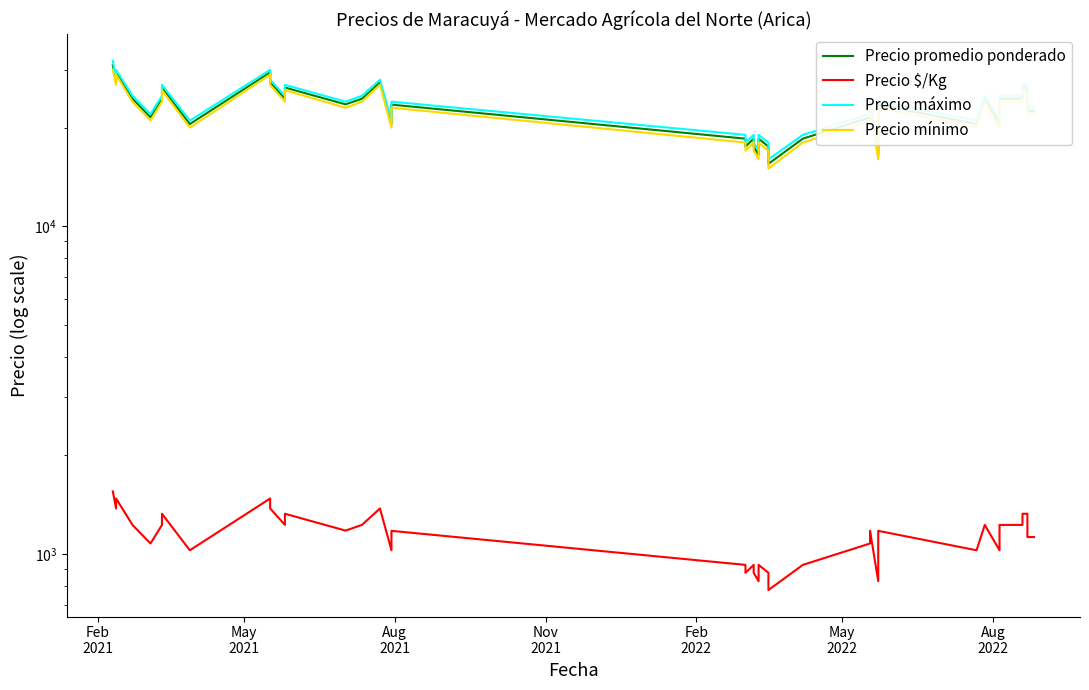

What is the difference between the maximum and second lowest values in the Precio promedio ponderado series?

14500